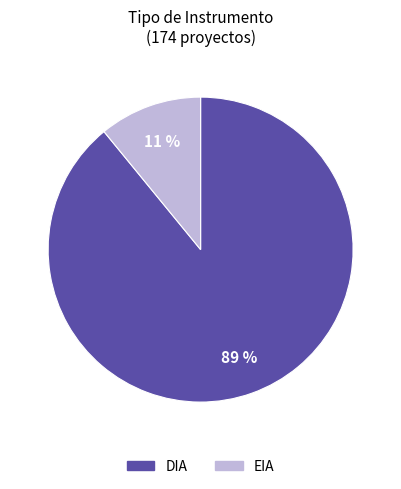

Does any single category account for the majority?

Yes